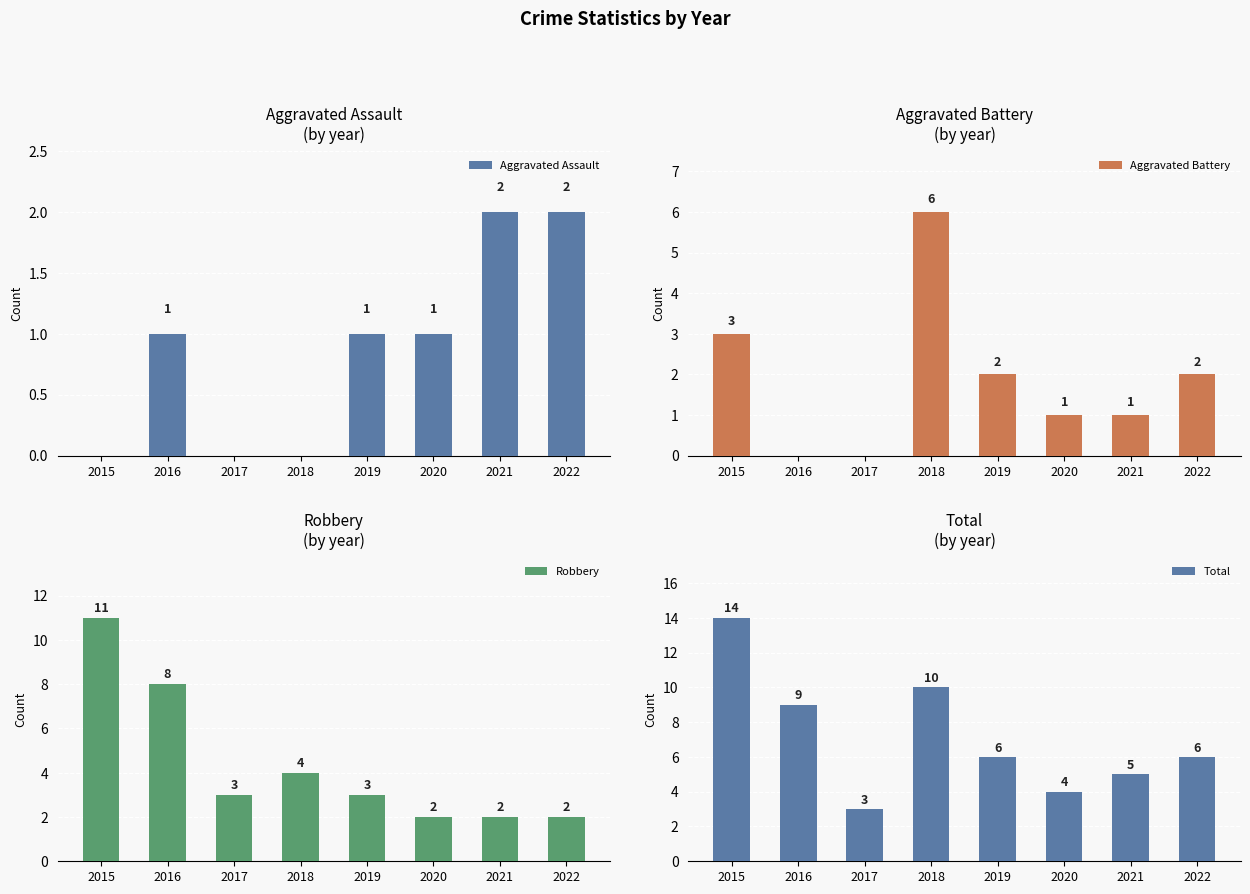

What is the difference between the second highest and minimum values in the Aggravated Assault series?

2